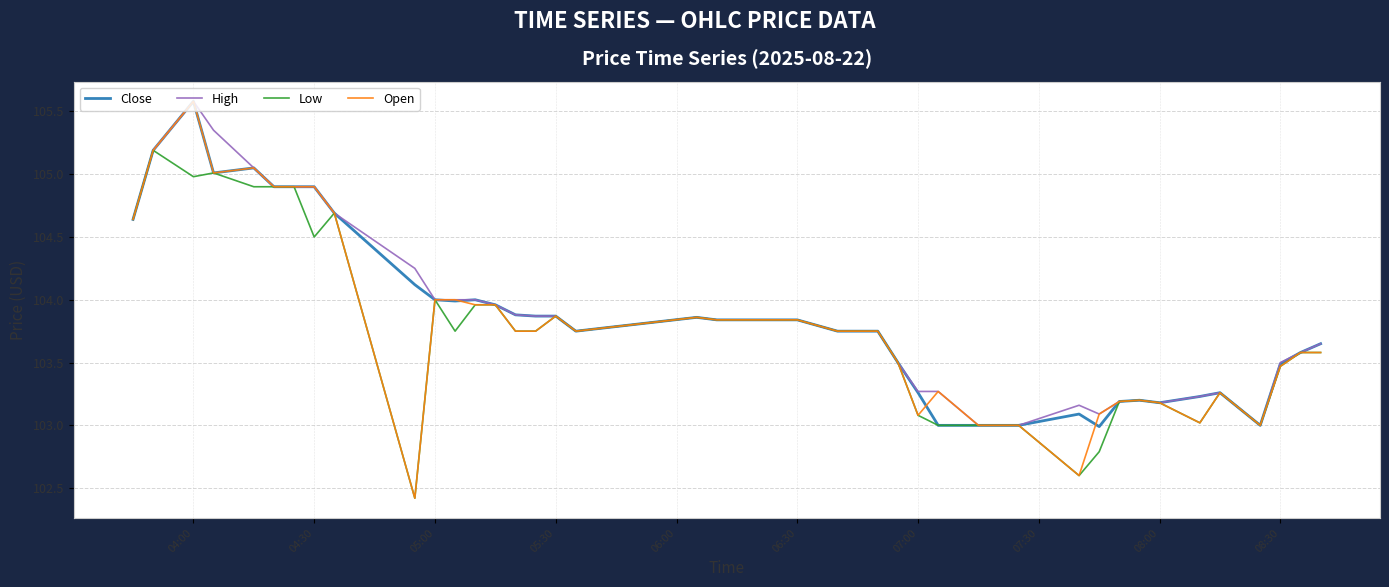

Which series has the widest spread of values?

Open